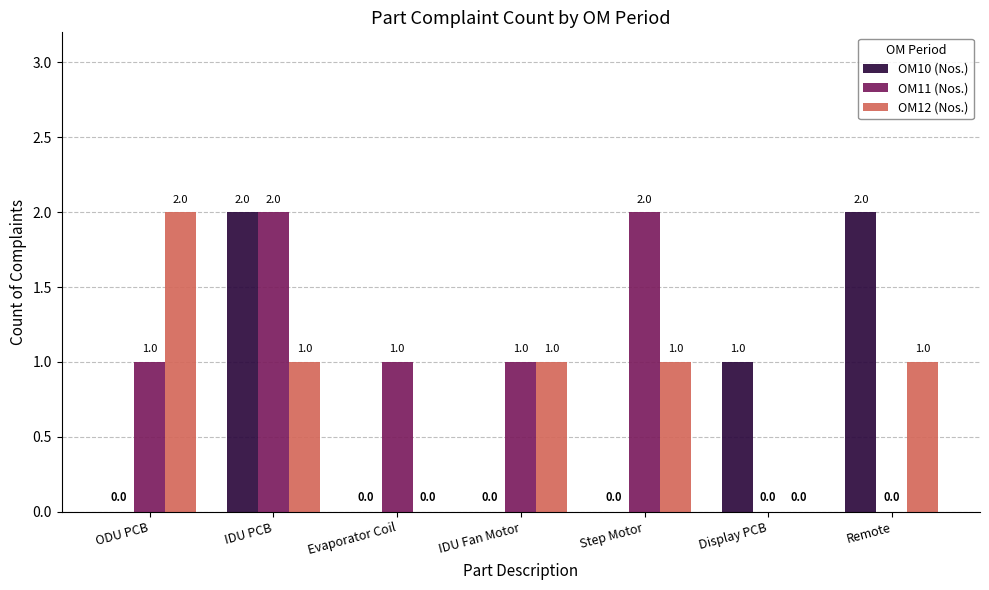

What is the difference between the OM12 (Nos.) values at Evaporator Coil and Remote?

1